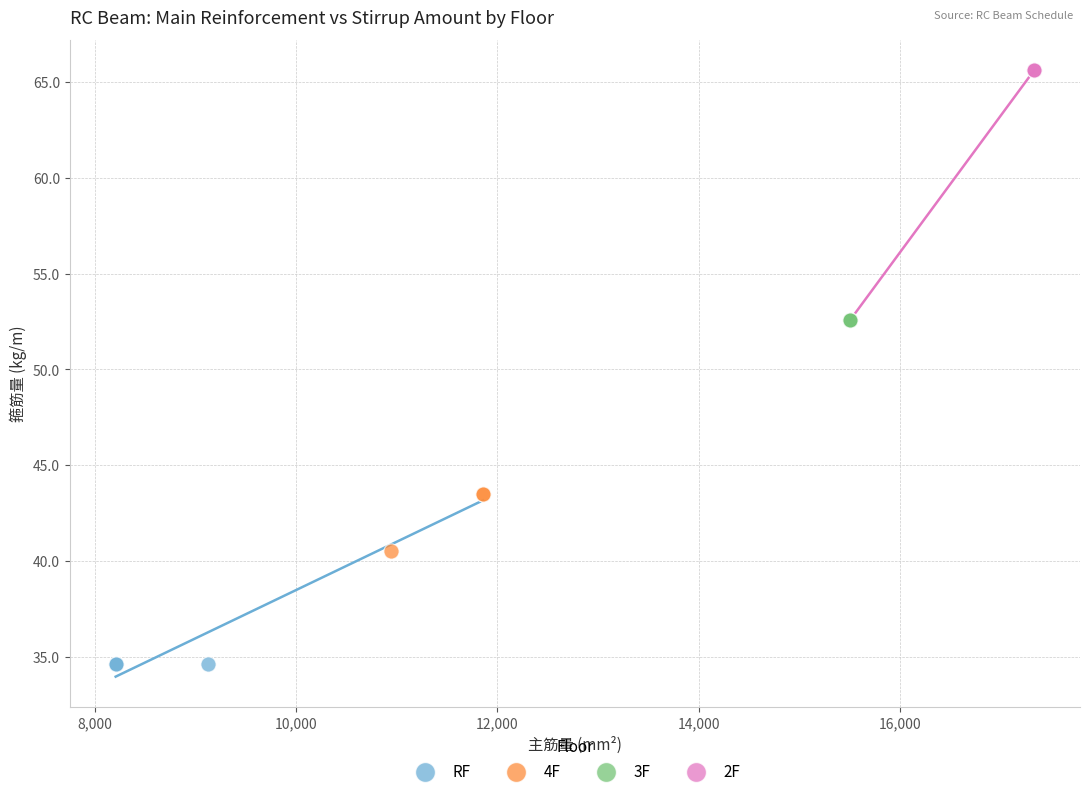

Which series contains the lowest Y value?

RF